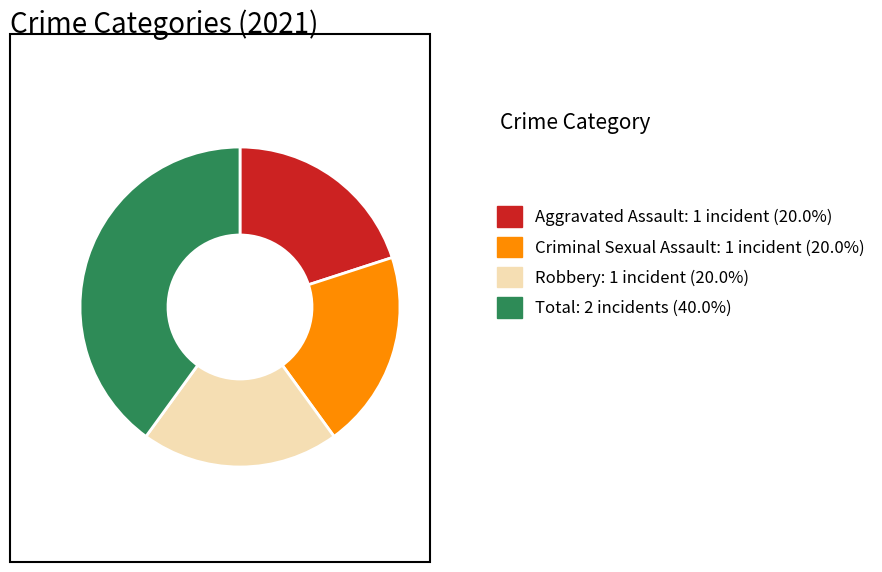

Is it true that Criminal Sexual Assault is 20% of the pie?

True